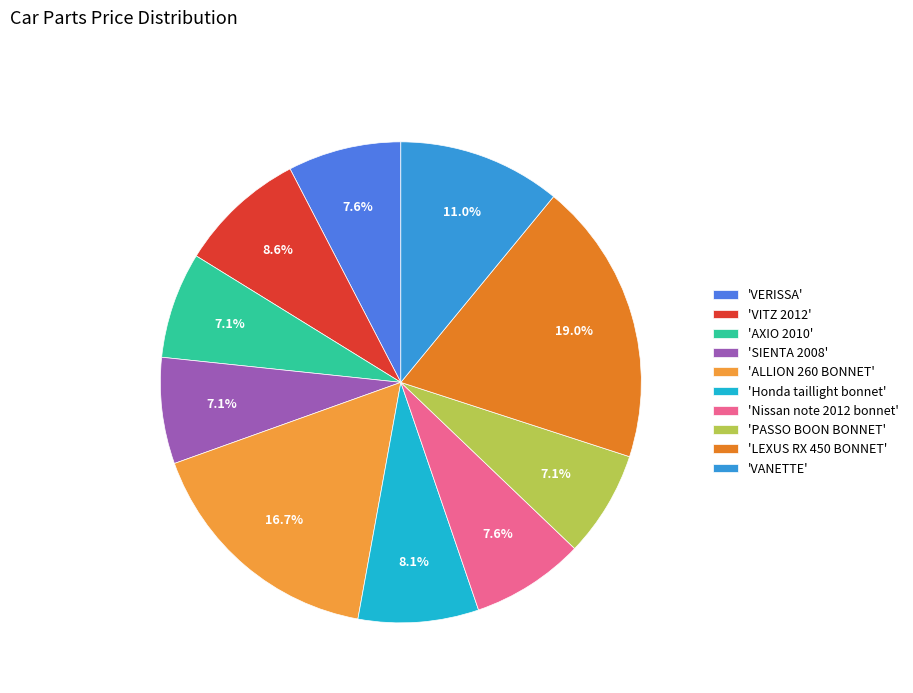

How many segments does this pie chart have?

10